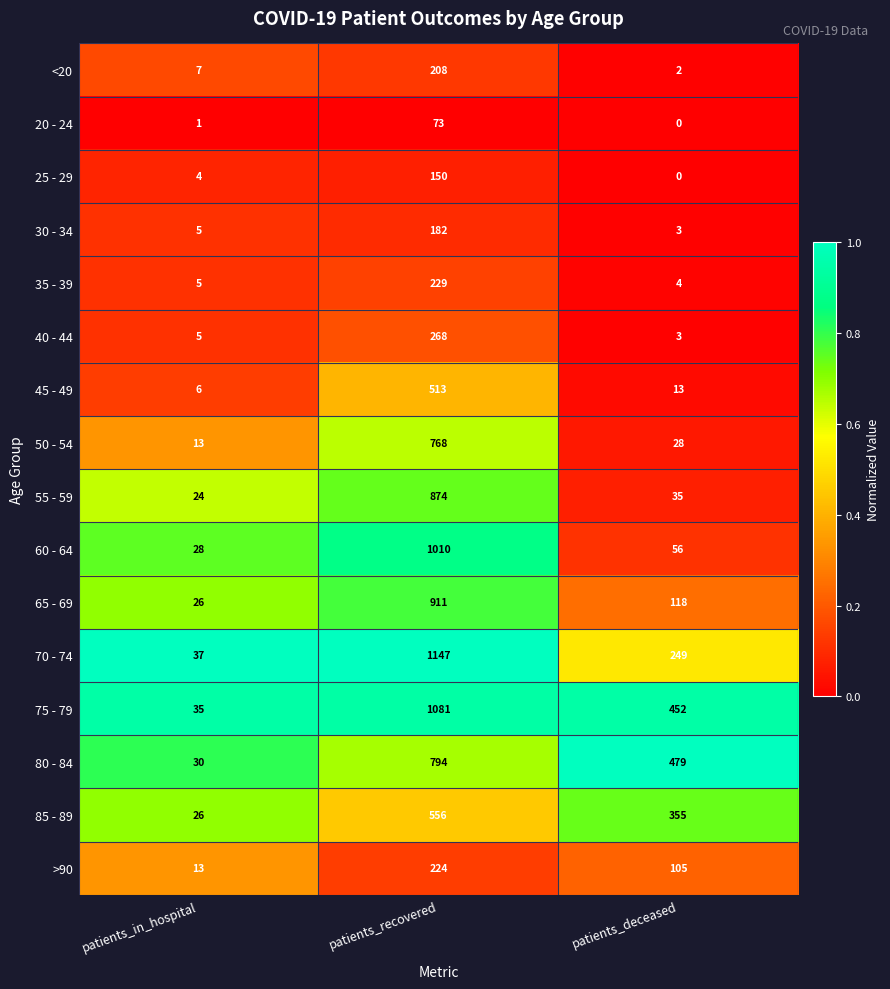

The >90 series shows 6 at patients_in_hospital. True or false?

False